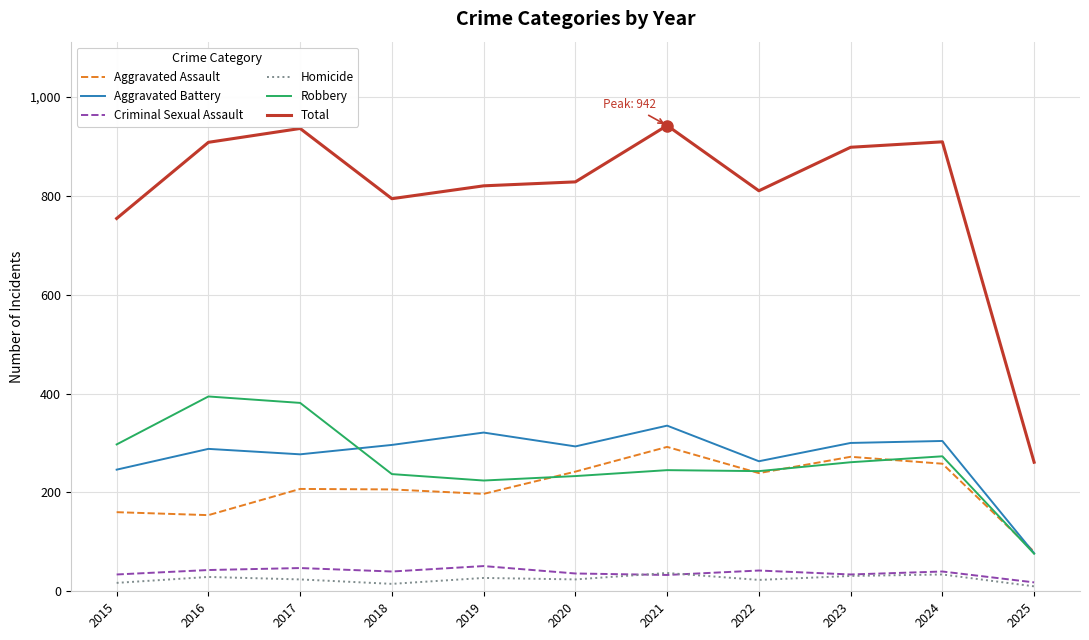

What is the difference between the Aggravated Battery values at 2015 and 2023?

54